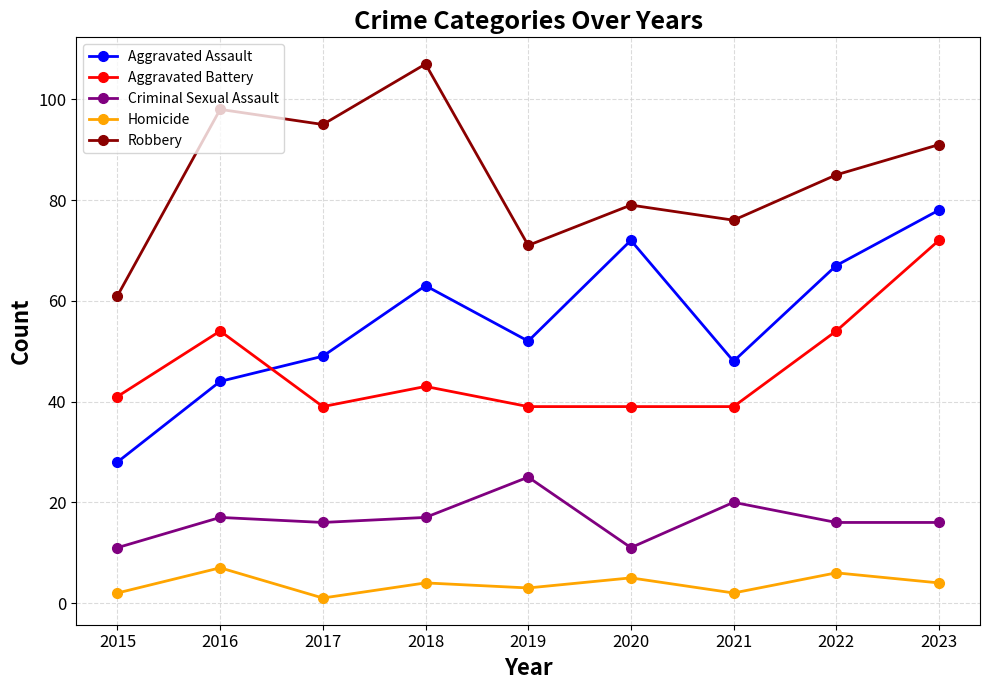

At which category does Criminal Sexual Assault reach its first local peak?

2016